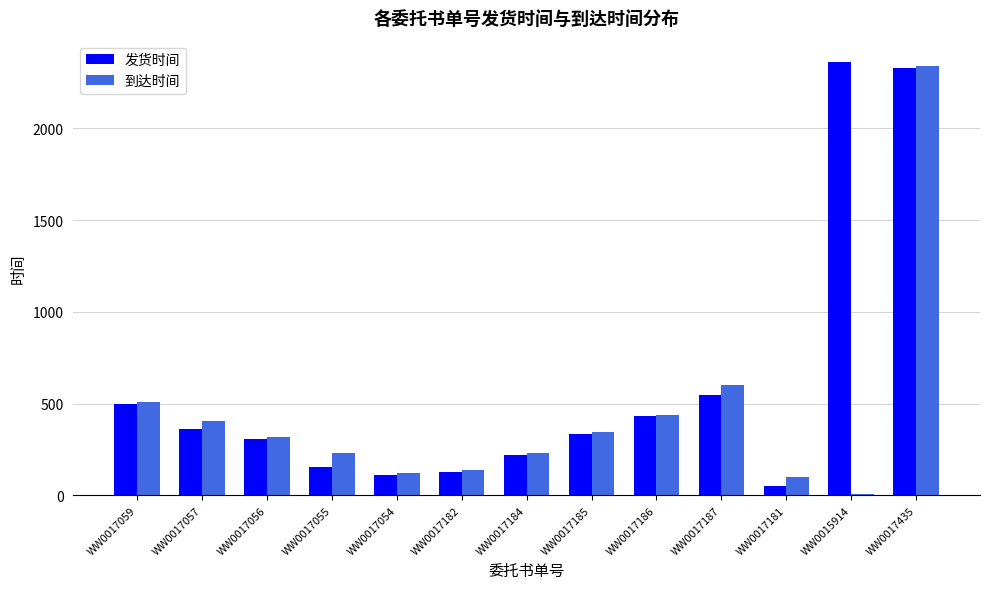

What is the highest value of the 发货时间 series?

2359